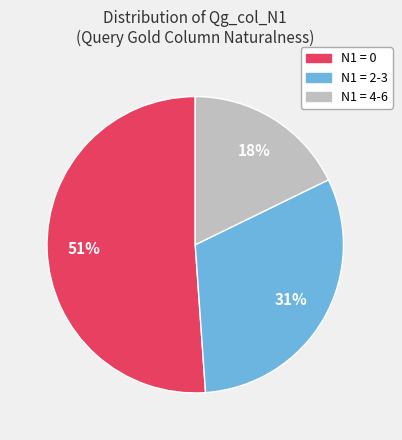

True or false: N1 = 4-6 accounts for 27% of the total.

False